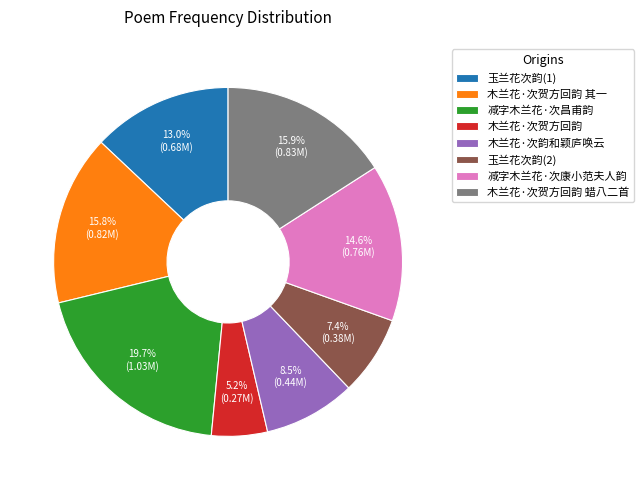

Which category has the biggest portion of the pie?

减字木兰花·次昌甫韵